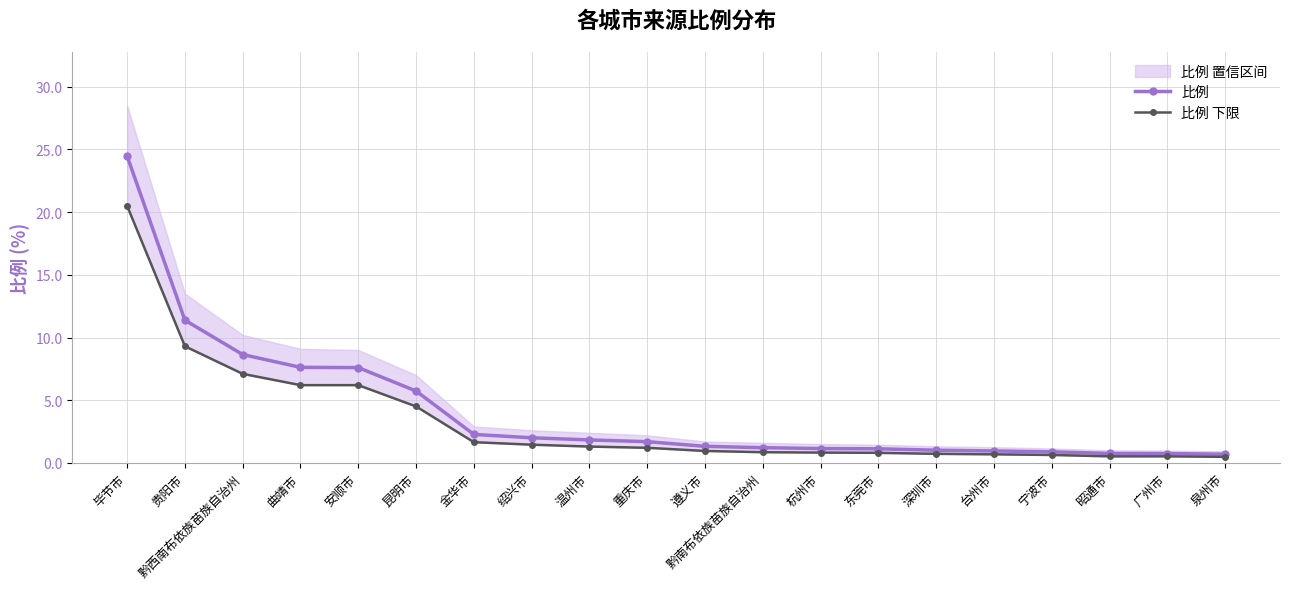

Is this an area chart (filled region under the line)?

No